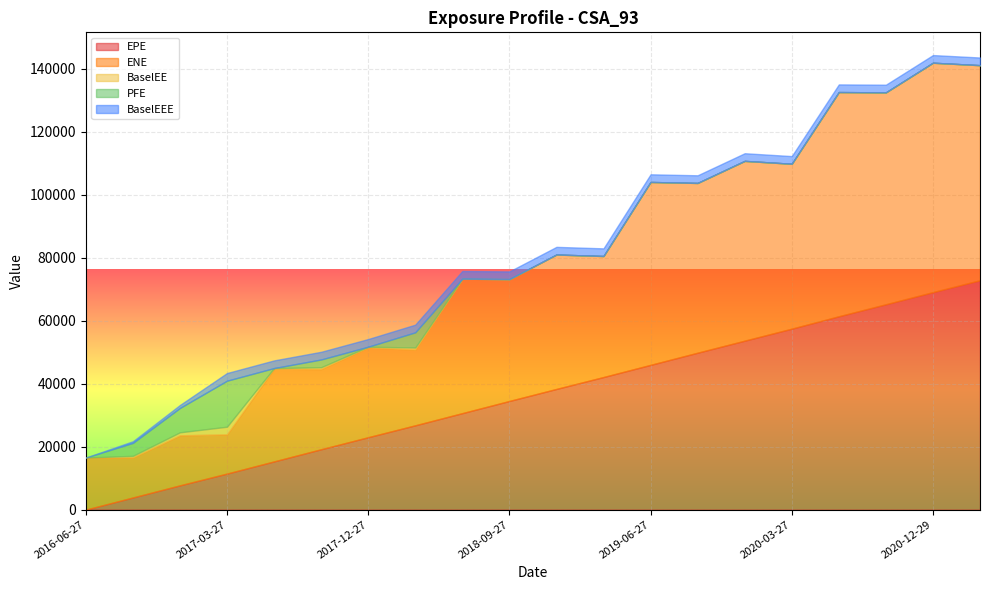

What is the total value across all series at 2016-06-27?

16540.8